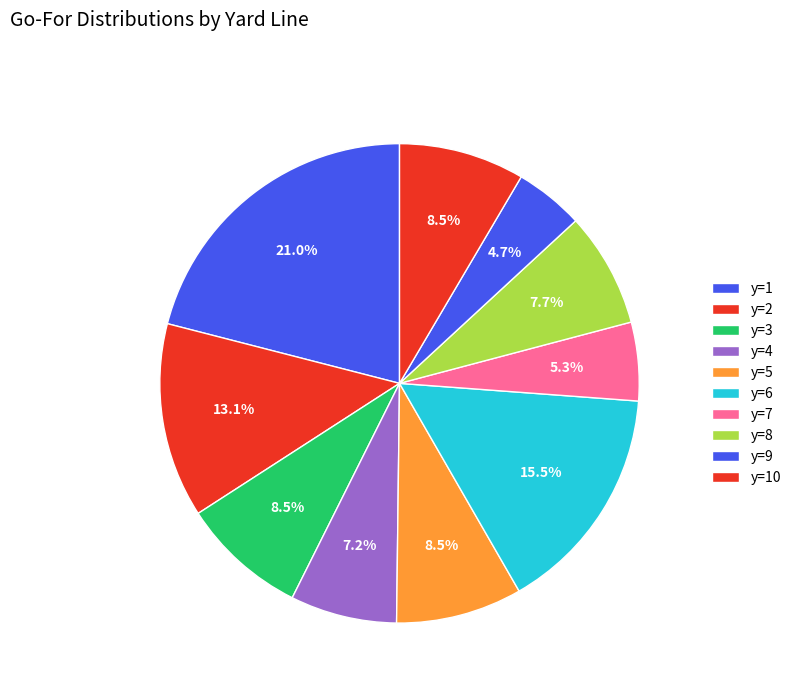

How many segments does this pie chart have?

10